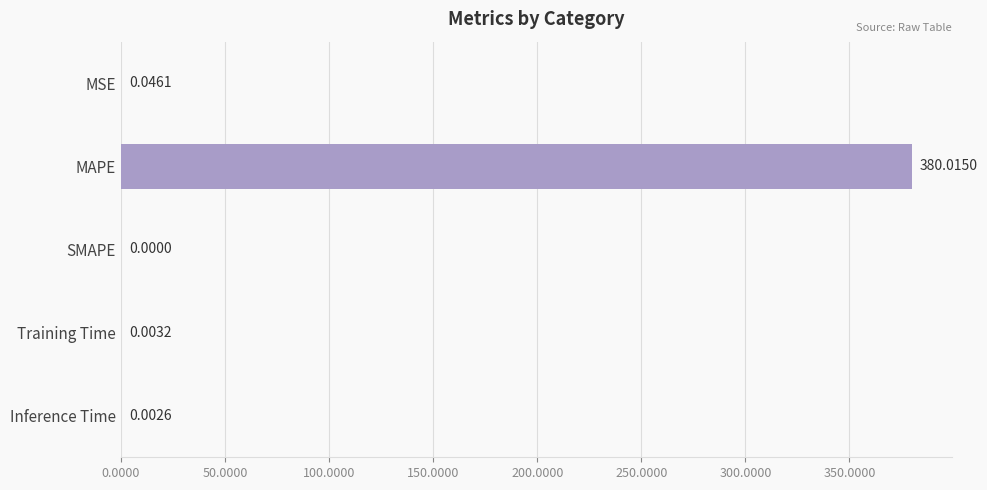

What is the change in value from MAPE to Training Time?

-380.0